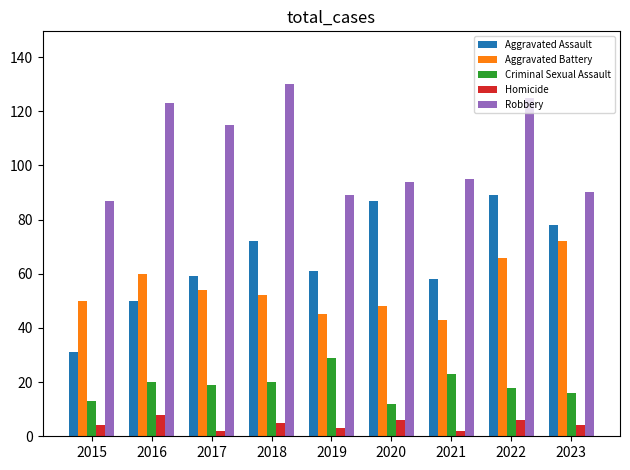

Count the number of data series in this chart.

5